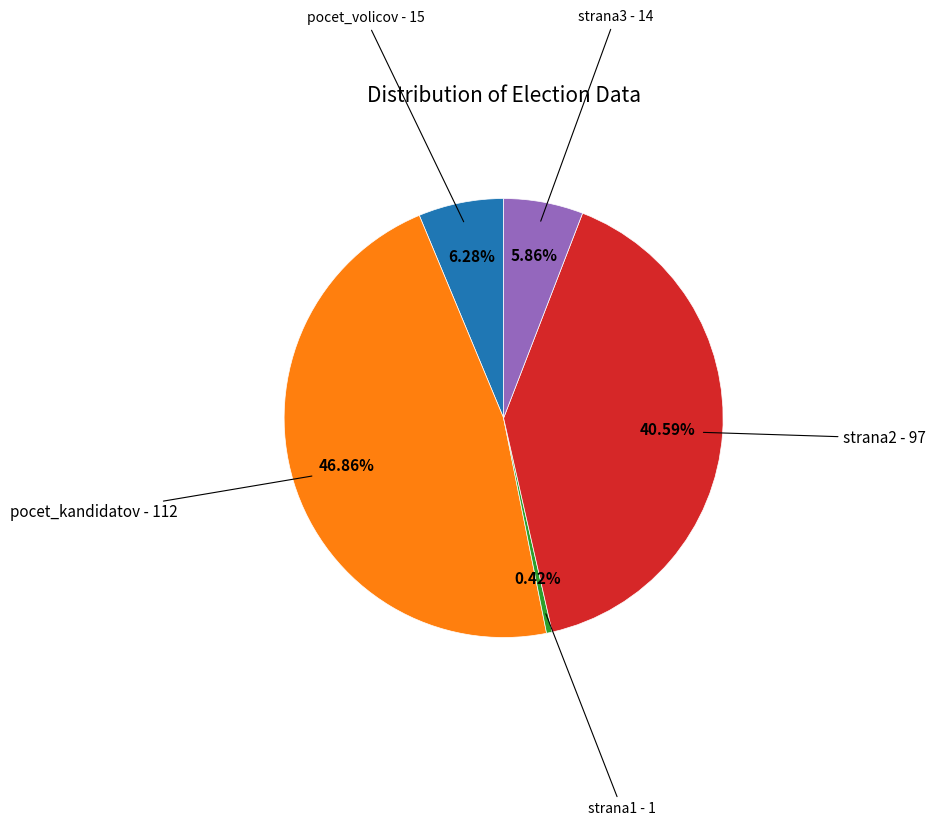

Does any single category account for the majority?

No